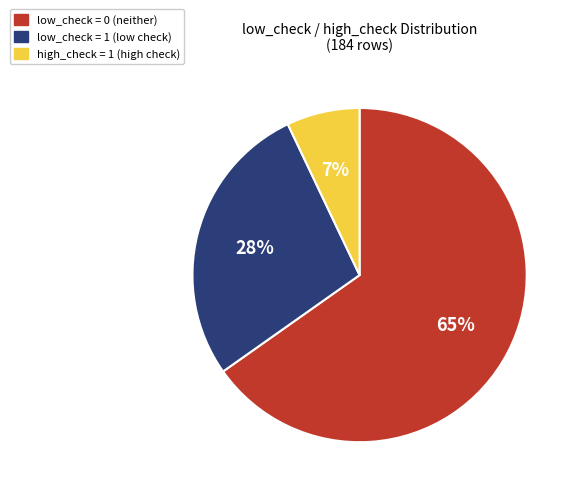

To the nearest percent, what is the average slice percentage?

33%